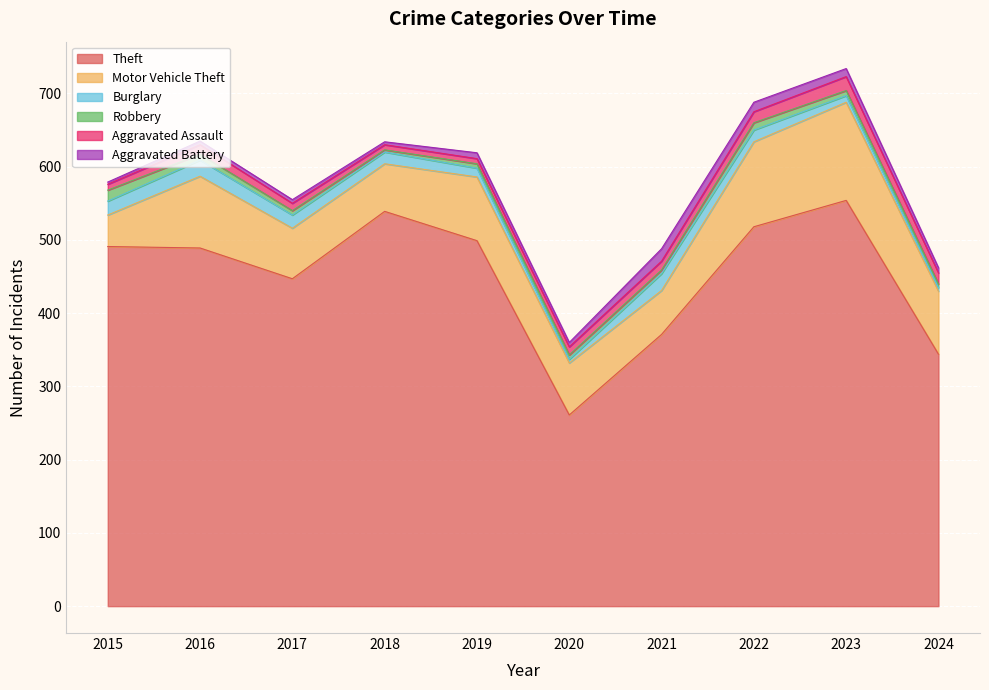

Reading right to left, what are all the values shown in this chart?

Theft: 2024=344	2023=554	2022=518	2021=371	2020=261	2019=499	2018=539	2017=447	2016=489	2015=491
Motor Vehicle Theft: 2024=86	2023=134	2022=116	2021=60	2020=71	2019=87	2018=65	2017=69	2016=98	2015=43
Burglary: 2024=5	2023=9	2022=16	2021=23	2020=5	2019=12	2018=16	2017=18	2016=22	2015=19
Robbery: 2024=5	2023=7	2022=10	2021=5	2020=6	2019=6	2018=3	2017=6	2016=8	2015=15
Aggravated Assault: 2024=15	2023=19	2022=15	2021=12	2020=11	2019=7	2018=7	2017=10	2016=13	2015=8
Aggravated Battery: 2024=7	2023=11	2022=13	2021=17	2020=6	2019=8	2018=4	2017=5	2016=5	2015=3